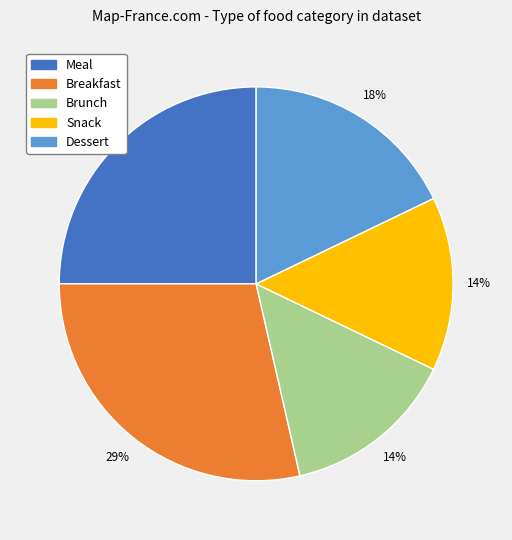

Does Breakfast account for over 50% of the chart?

No